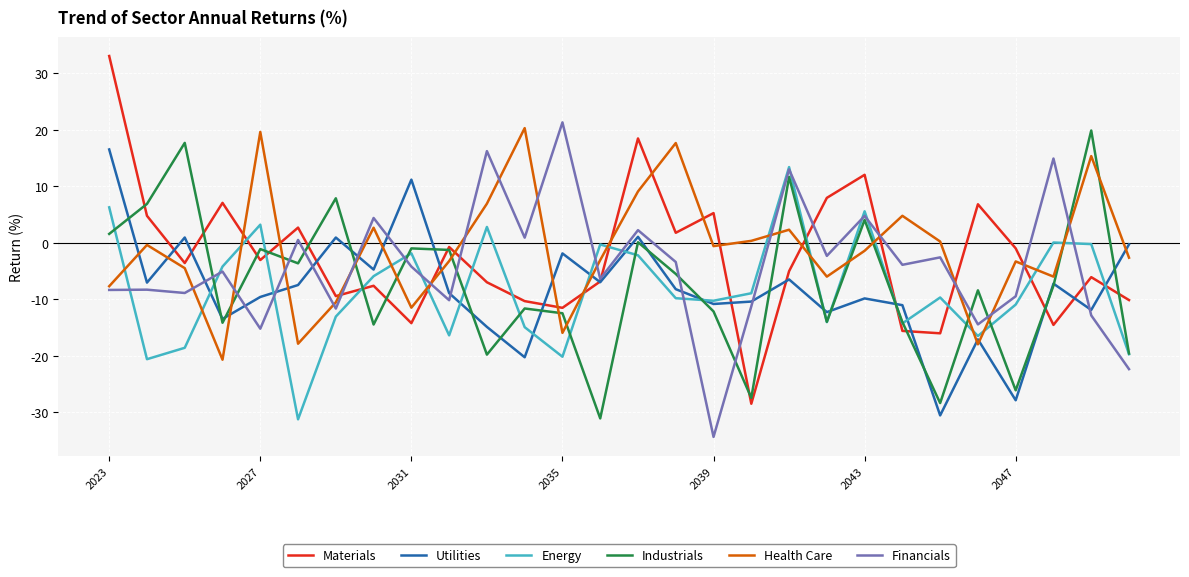

What is the maximum value for Industrials?

19.8